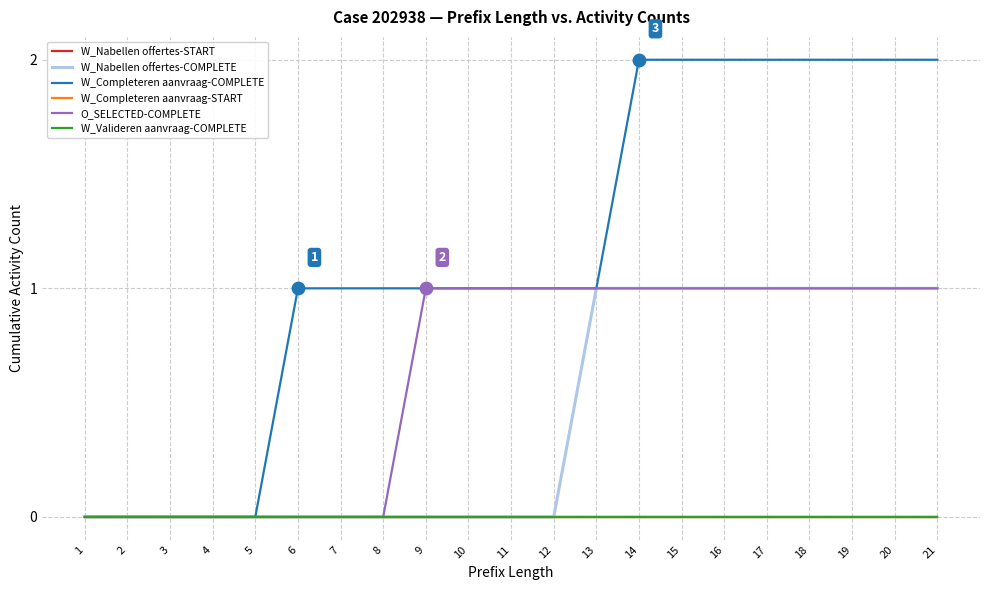

At which category is the sum across all series the highest?

14